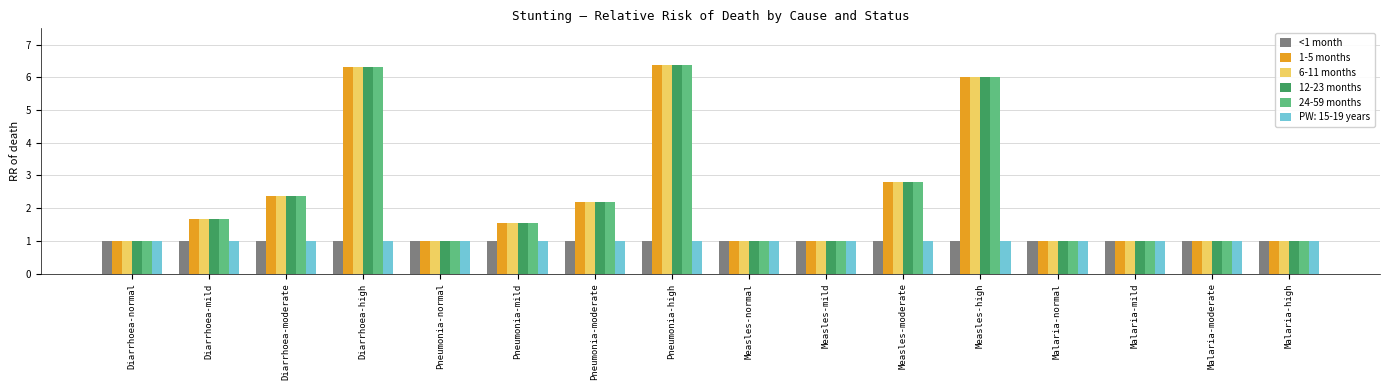

What is the highest value of the <1 month series?

1.0